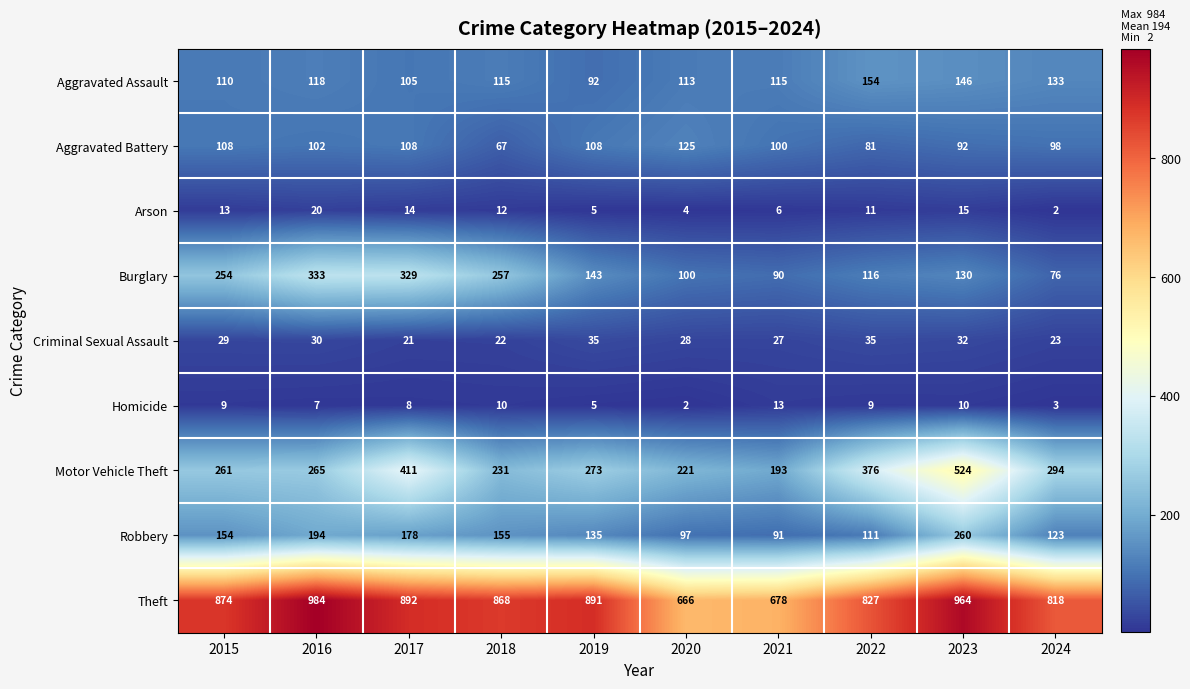

The Theft series shows 1228 at 2024. True or false?

False